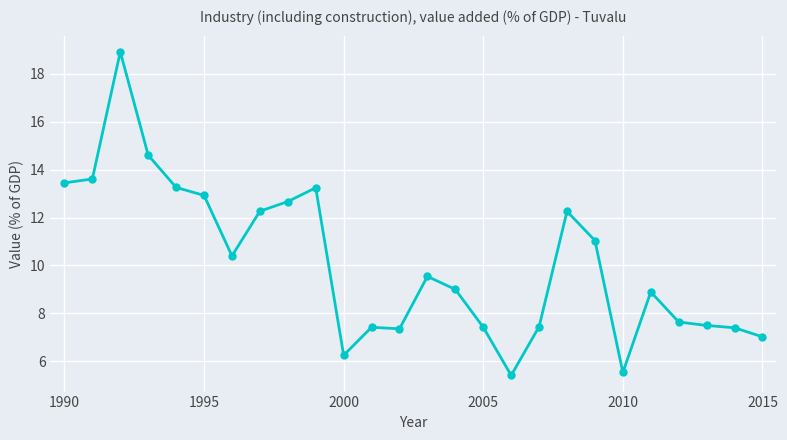

What is the greatest value displayed?

18.9